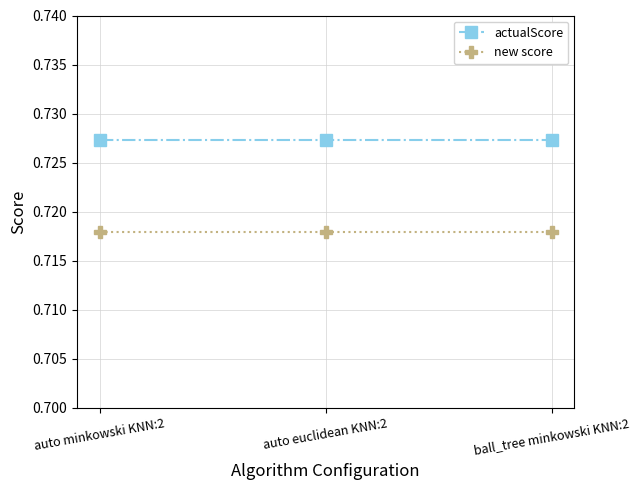

The actualScore series shows 1.0 at auto euclidean KNN:2. True or false?

False